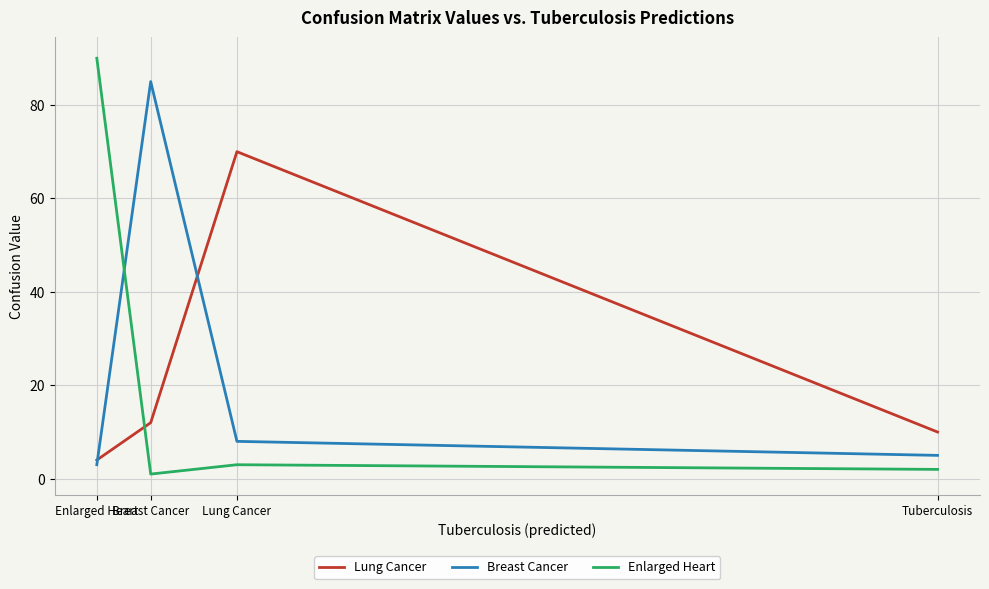

List the labels in order of Enlarged Heart value, smallest first.

Breast Cancer, Tuberculosis, Lung Cancer, Enlarged Heart